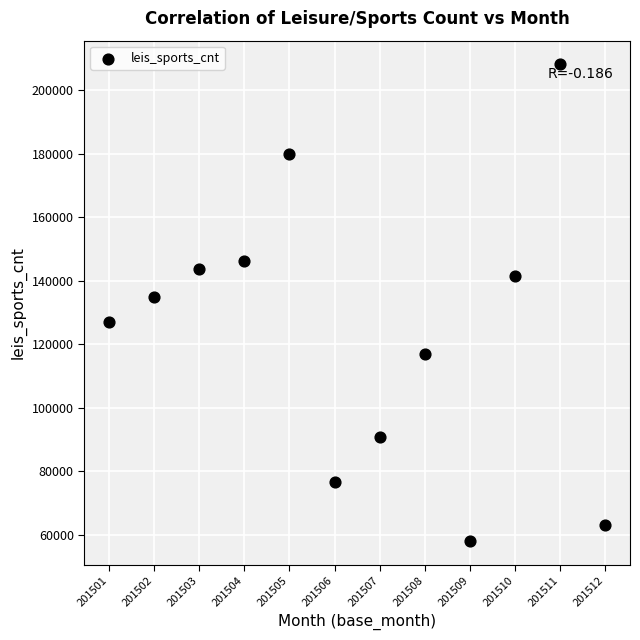

What is the range of X values (max minus min)?

11